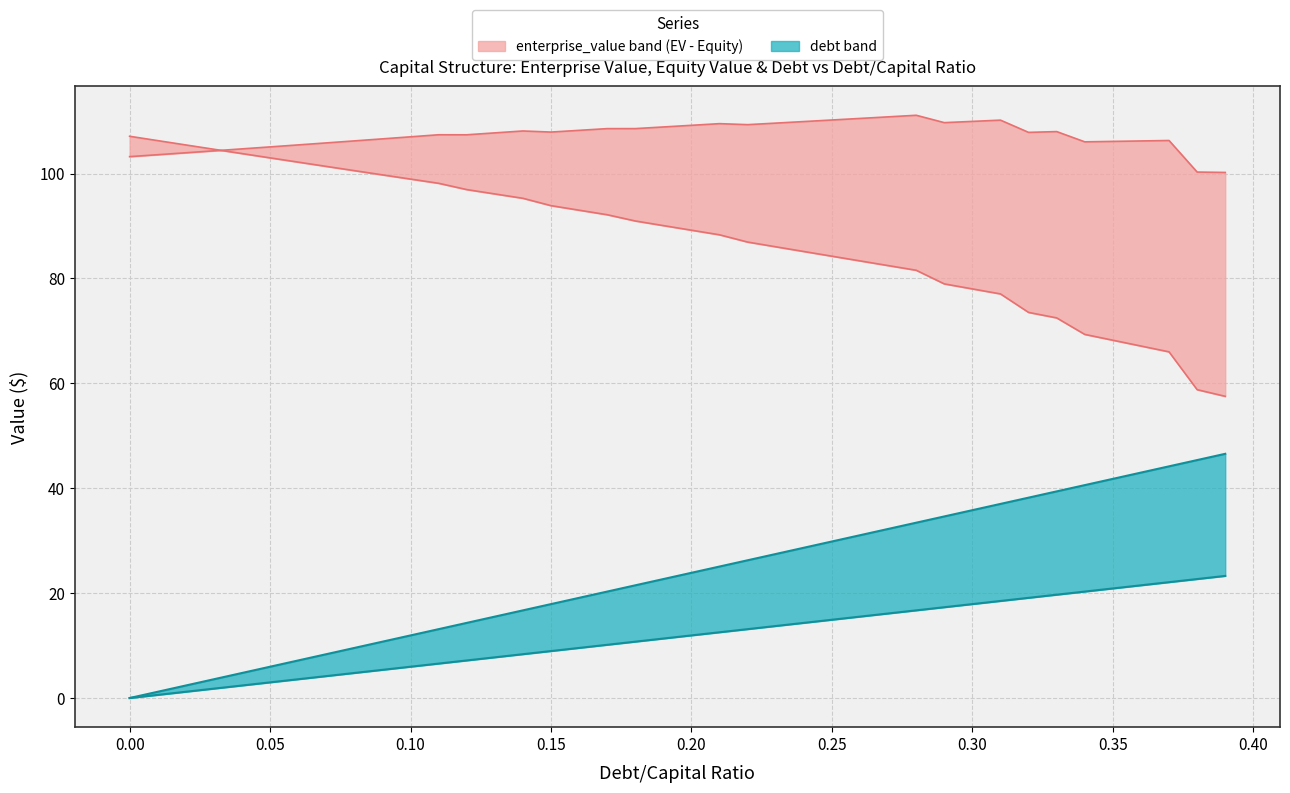

What position from the right is 0.13?

27